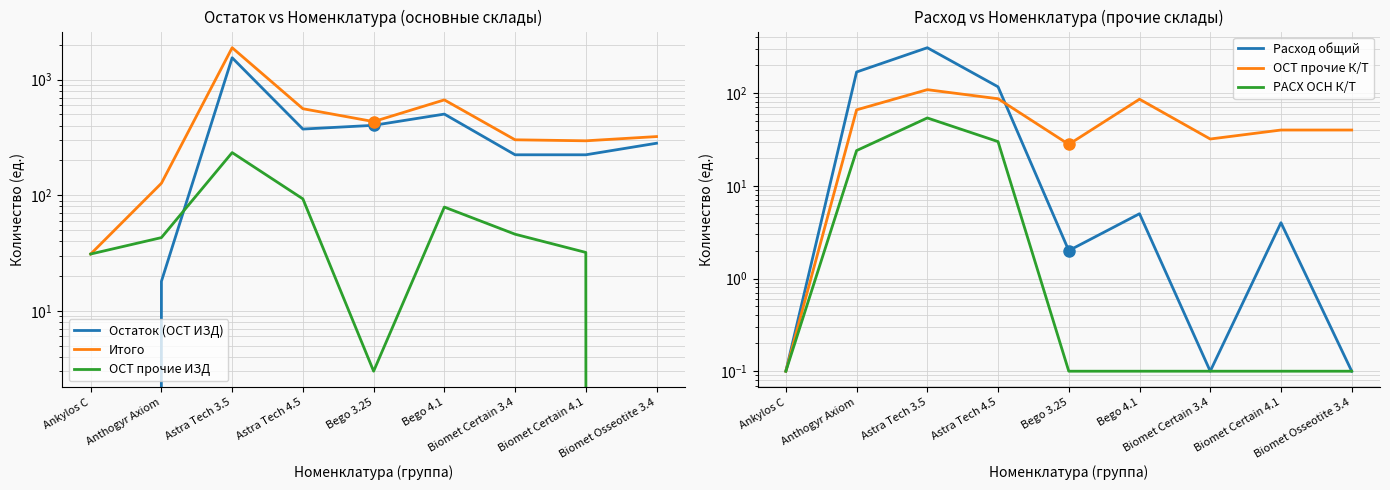

What is the label of the 2nd point from the left?

Anthogyr Axiom